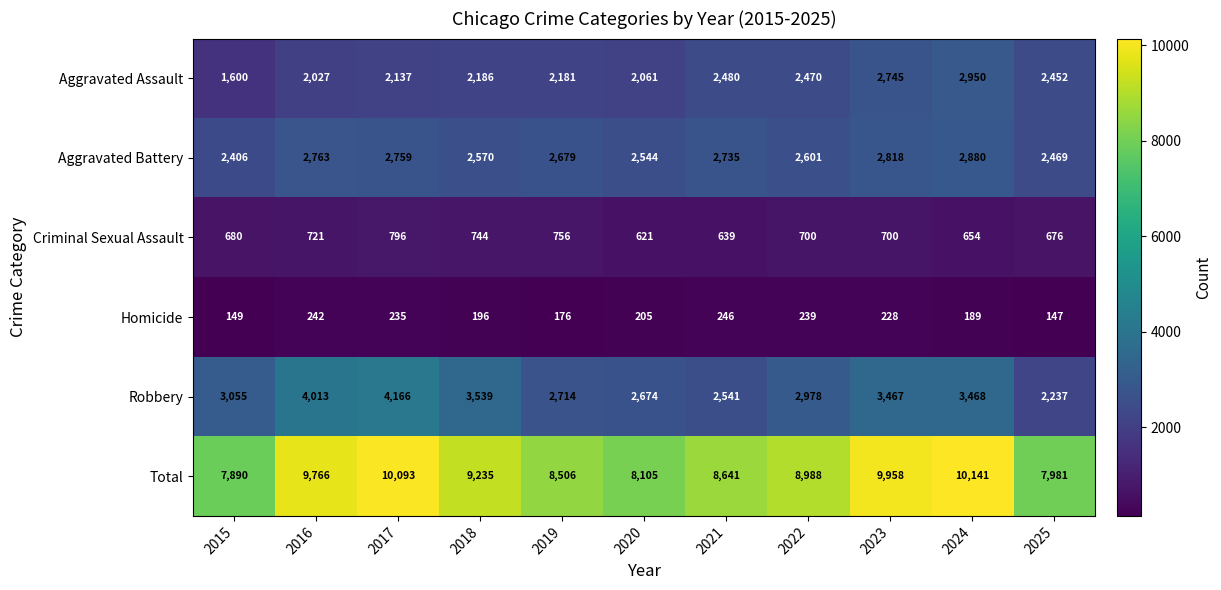

At 2019, list the series in order from smallest to largest.

Homicide, Criminal Sexual Assault, Aggravated Assault, Aggravated Battery, Robbery, Total